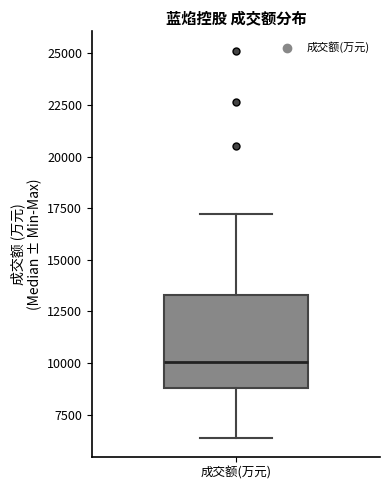

Read this box plot against the y-axis: the position of the median line, the range covered by the box, and the ends of both whiskers. The values are not printed on the chart, so give them approximately, as read against the axis.

median 10000, box 9000 to 13500, whiskers 6500 to 17000